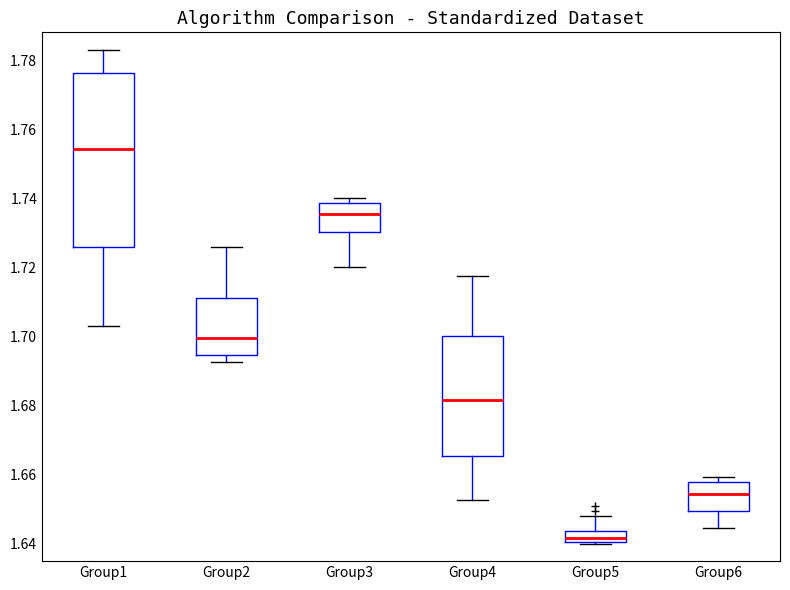

Comparing the boxes themselves (not the whiskers), which one is the tallest?

Group1